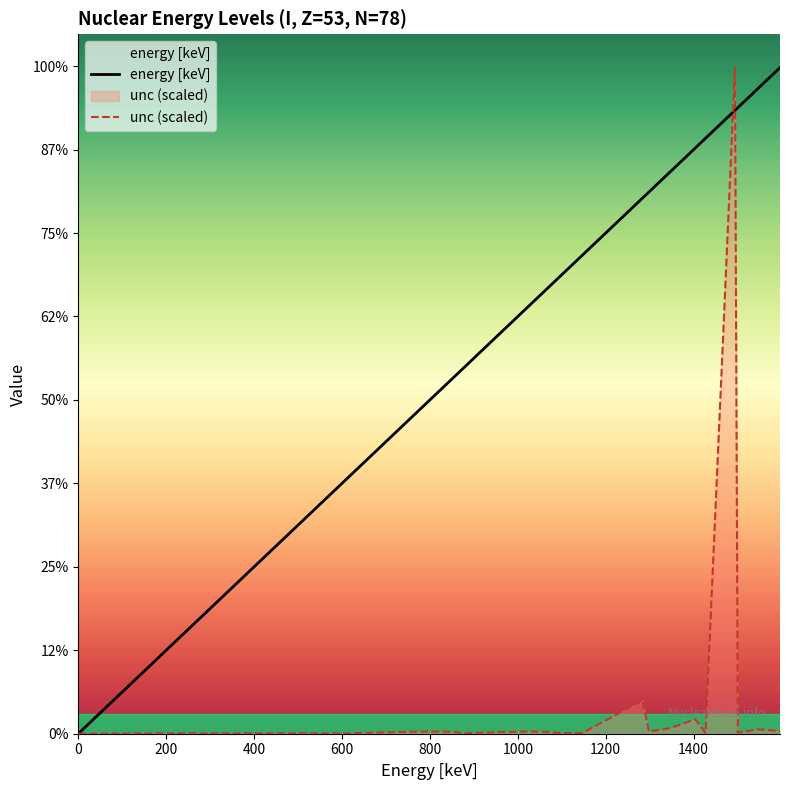

What is the value of the unc (scaled) point at the 16th from the left?

1.6